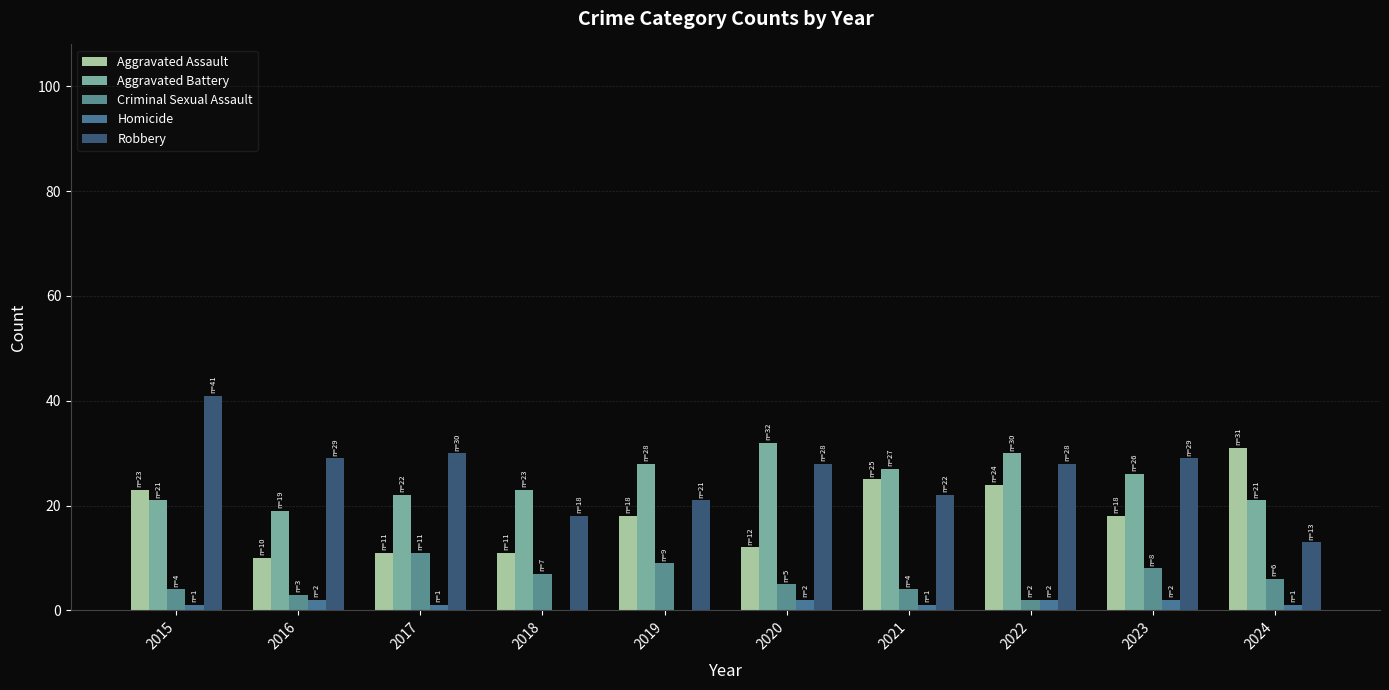

How many distinct data groups are displayed?

5